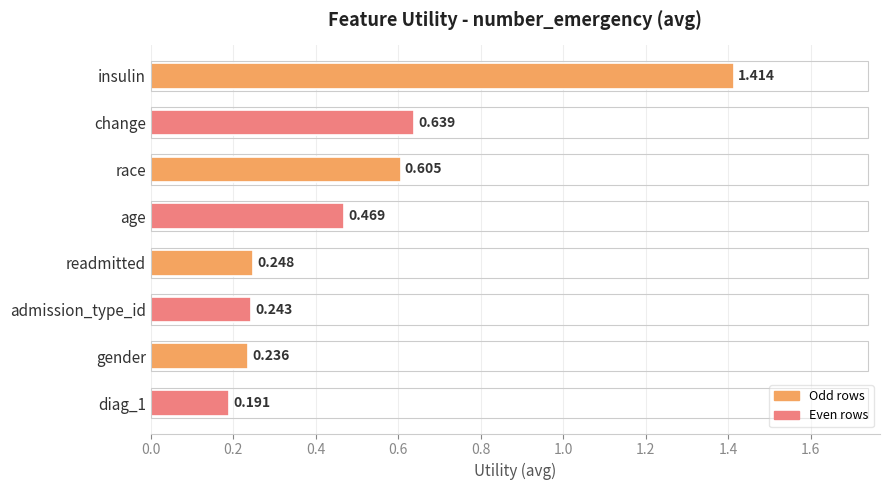

Which has a higher value, race or insulin?

insulin